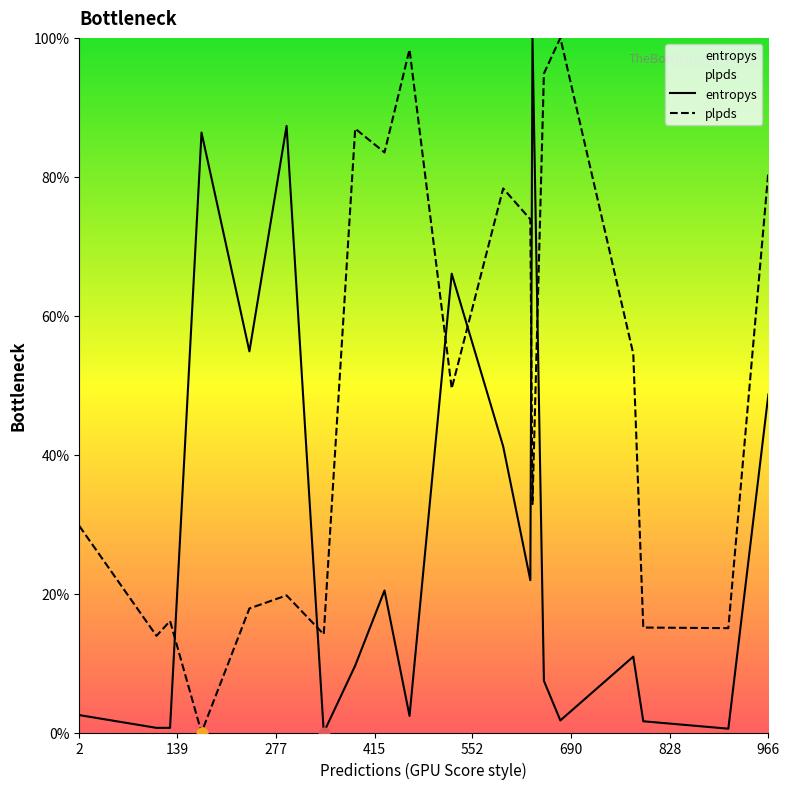

At how many categories does at least one series exceed 70?

11